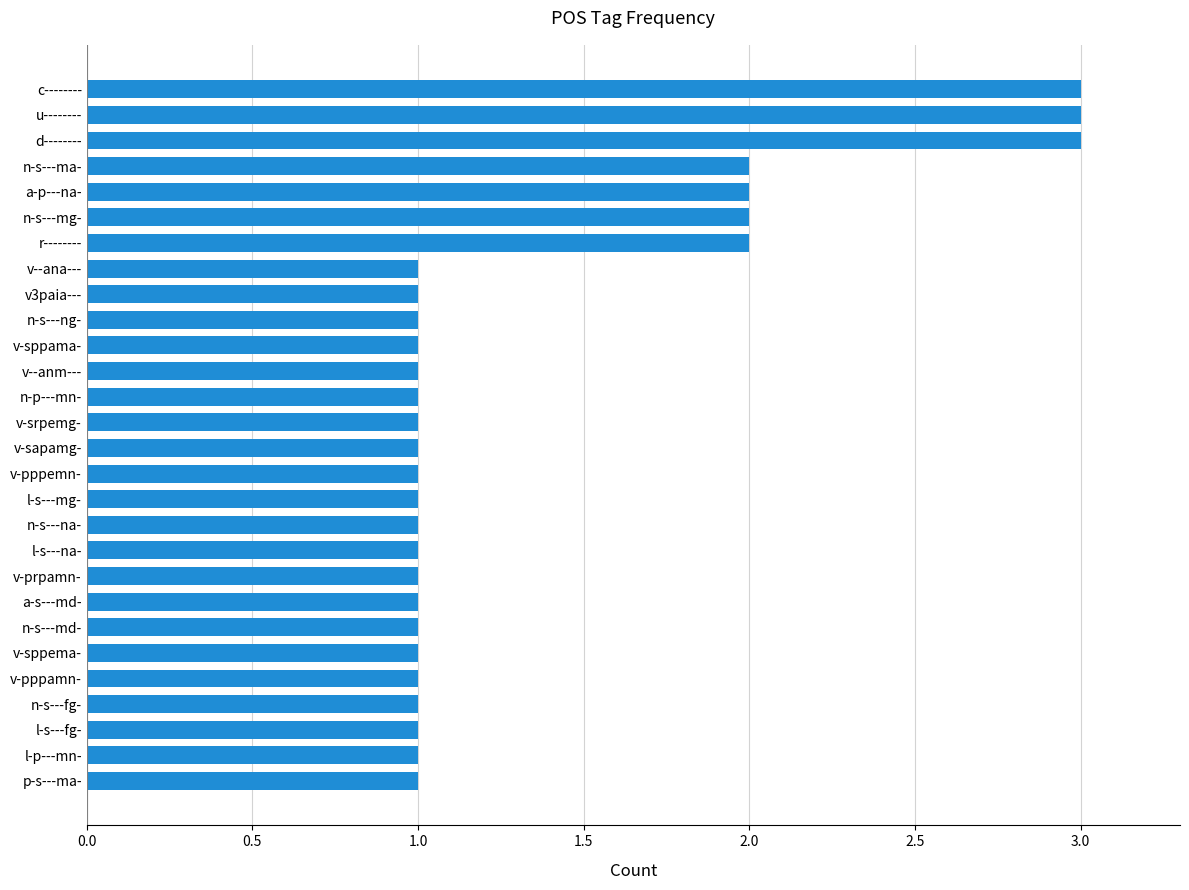

What is the greatest value displayed?

3